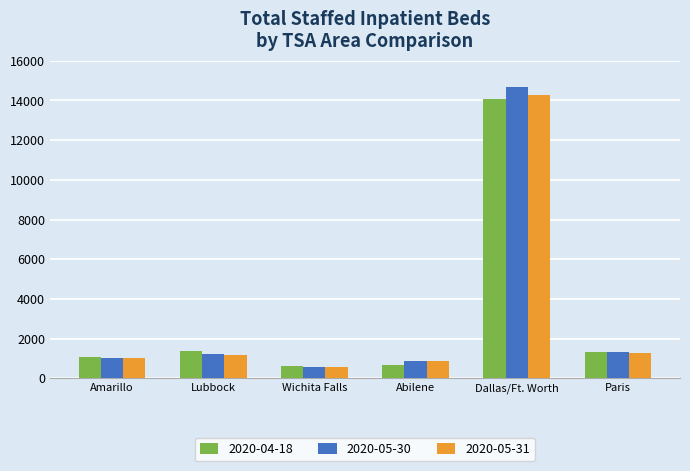

What is the difference between the second highest and minimum values in the 2020-05-31 series?

724